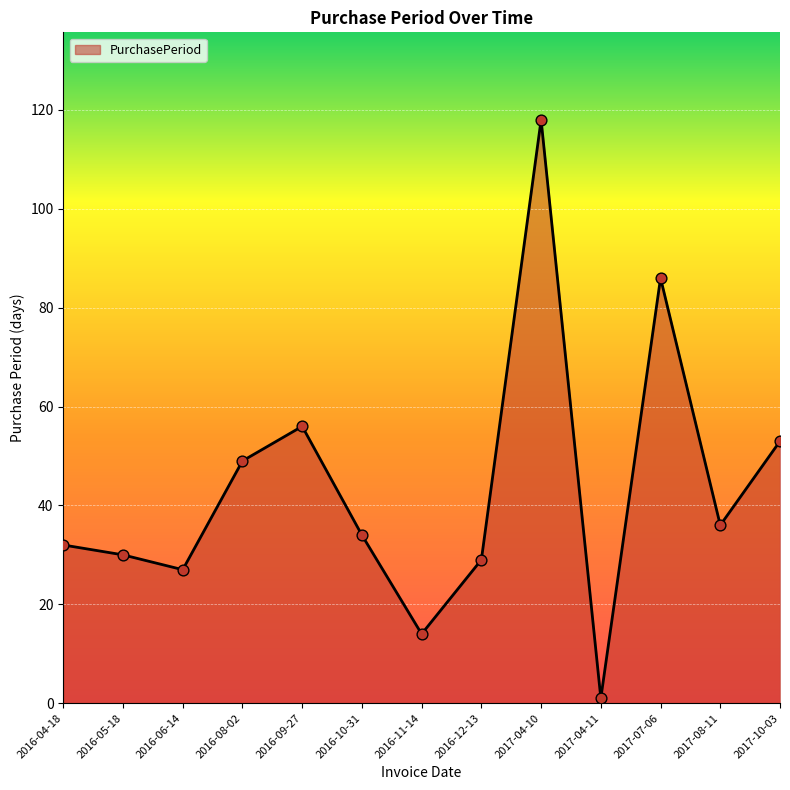

What is the change in value from 2016-11-14 to 2017-08-11?

+22